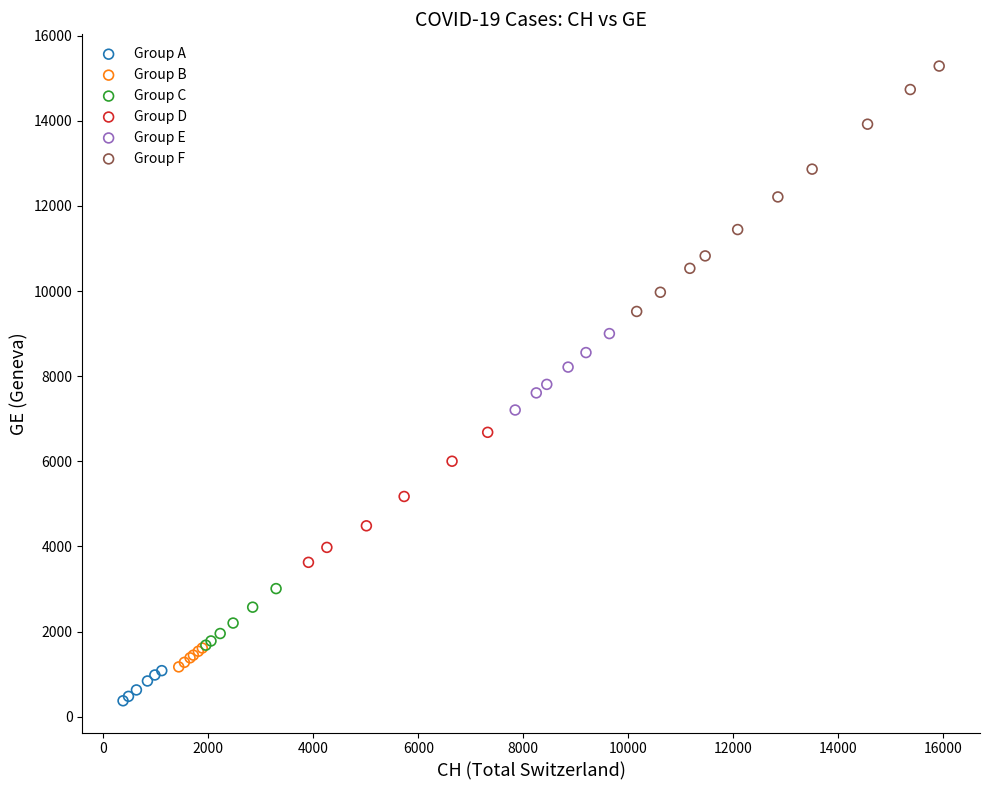

Which series has the largest Y range (max minus min)?

Group F